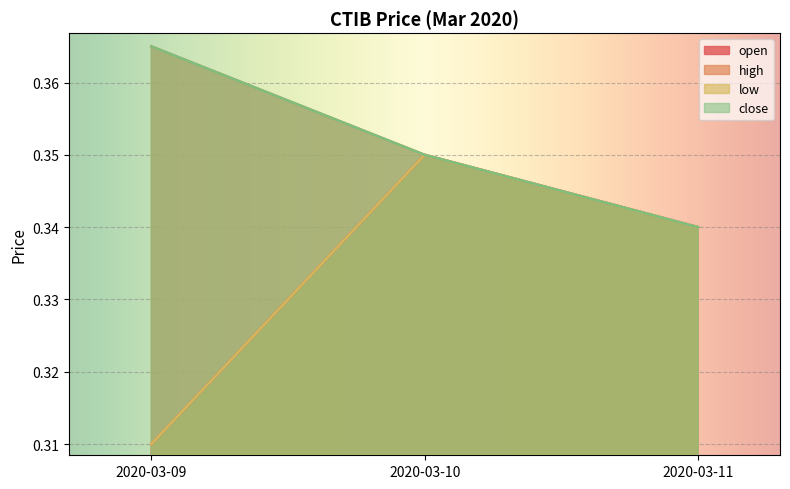

What is the total value across all series at 2020-03-11?

1.4